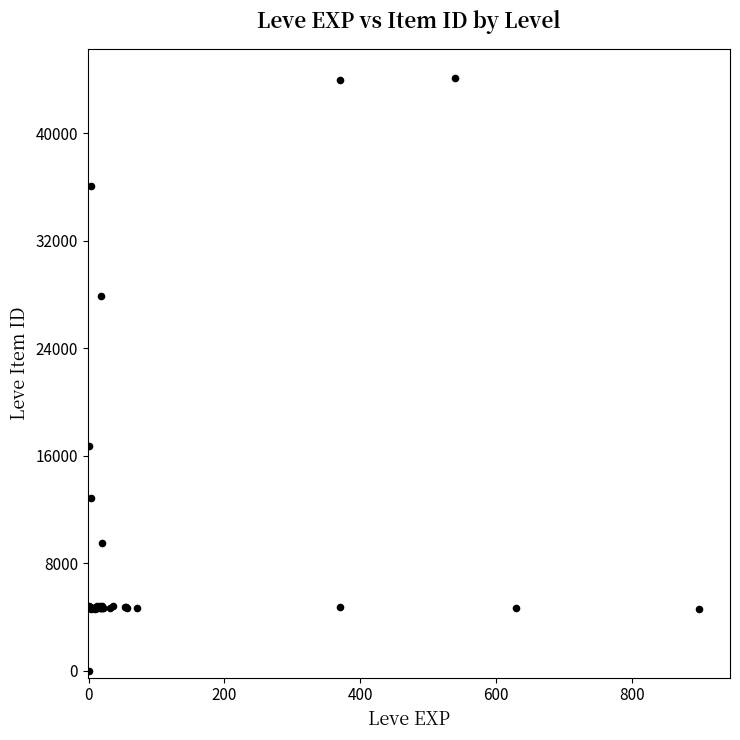

What Y value in the scatter plot is closest to 22050?

16734